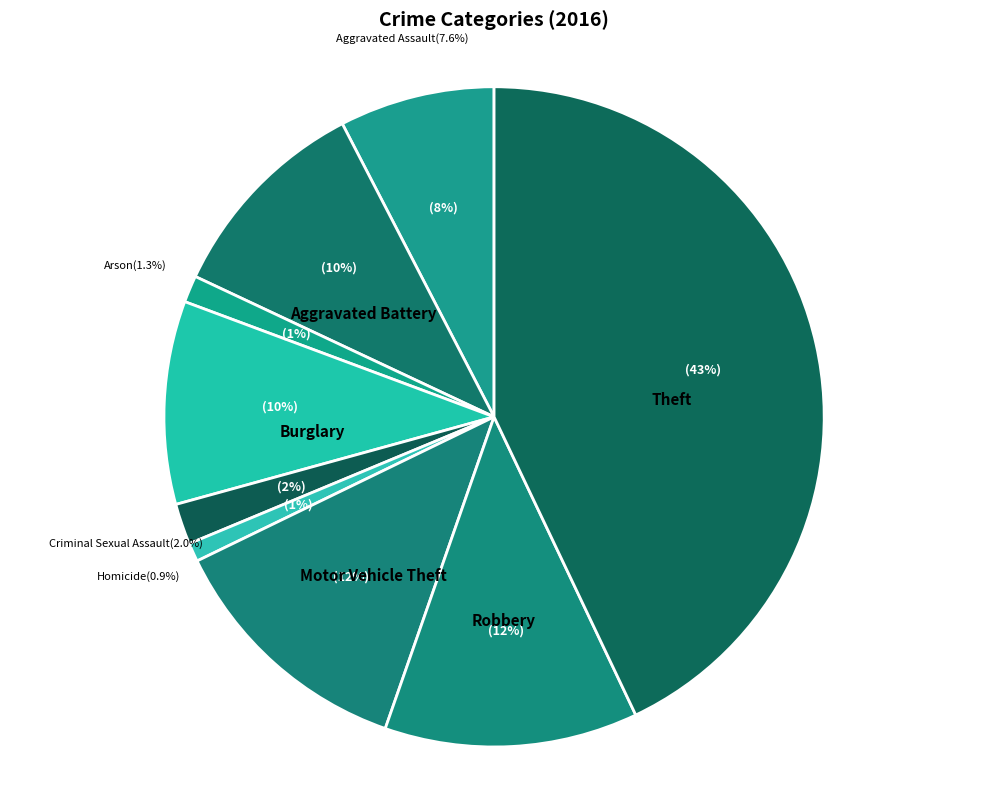

What is the change in value from Aggravated Battery to Homicide?

-166